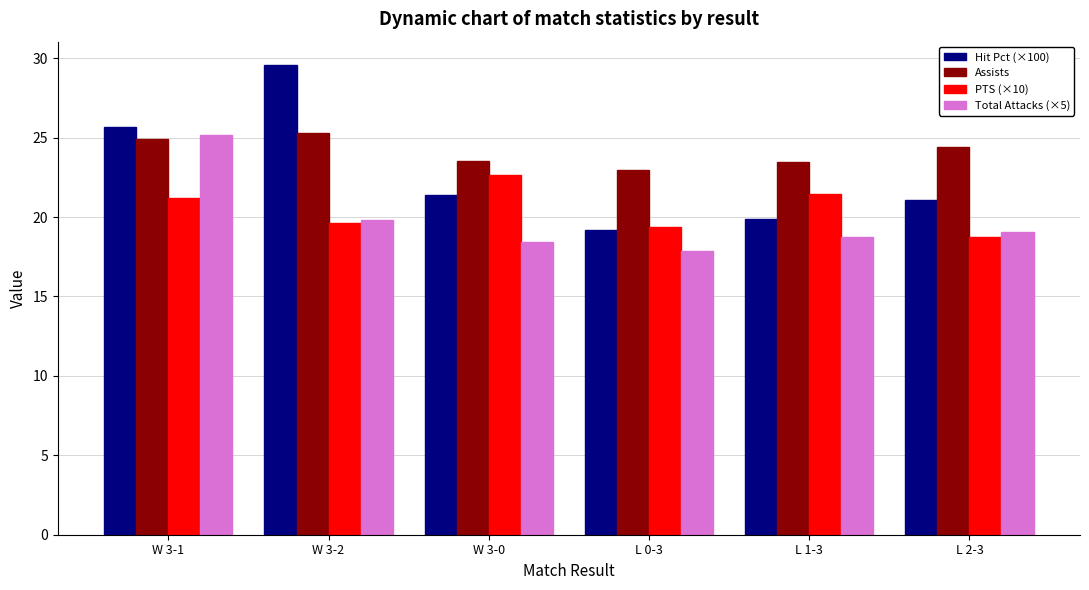

At which category is the sum across all series the highest?

W 3-1